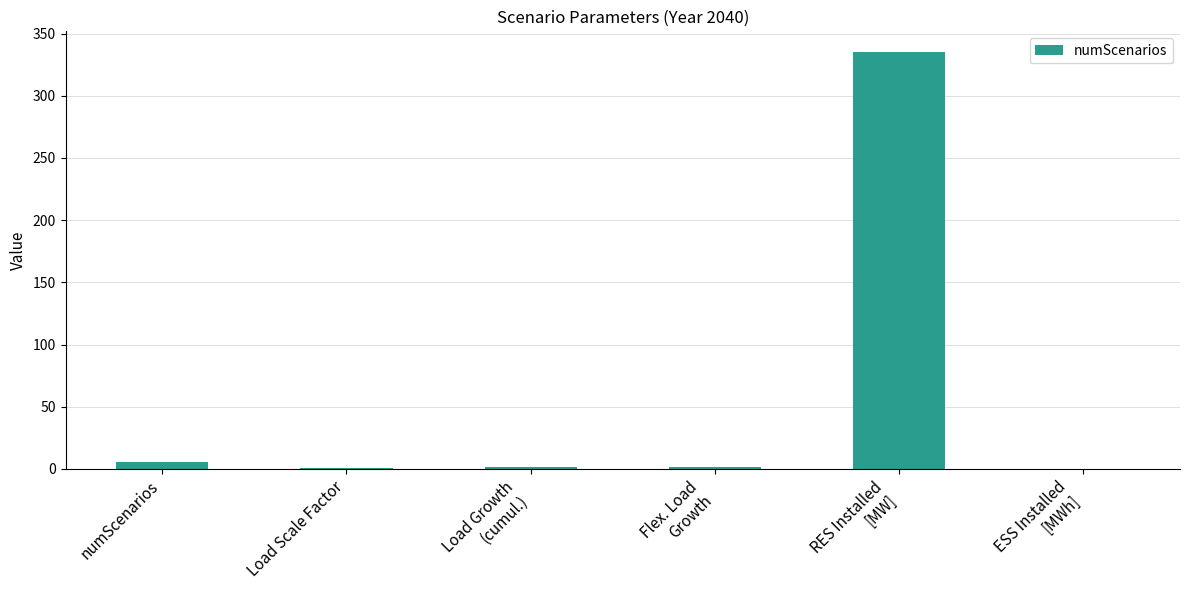

What is the change in value from Load Scale Factor to RES Installed
[MW]?

+334.0